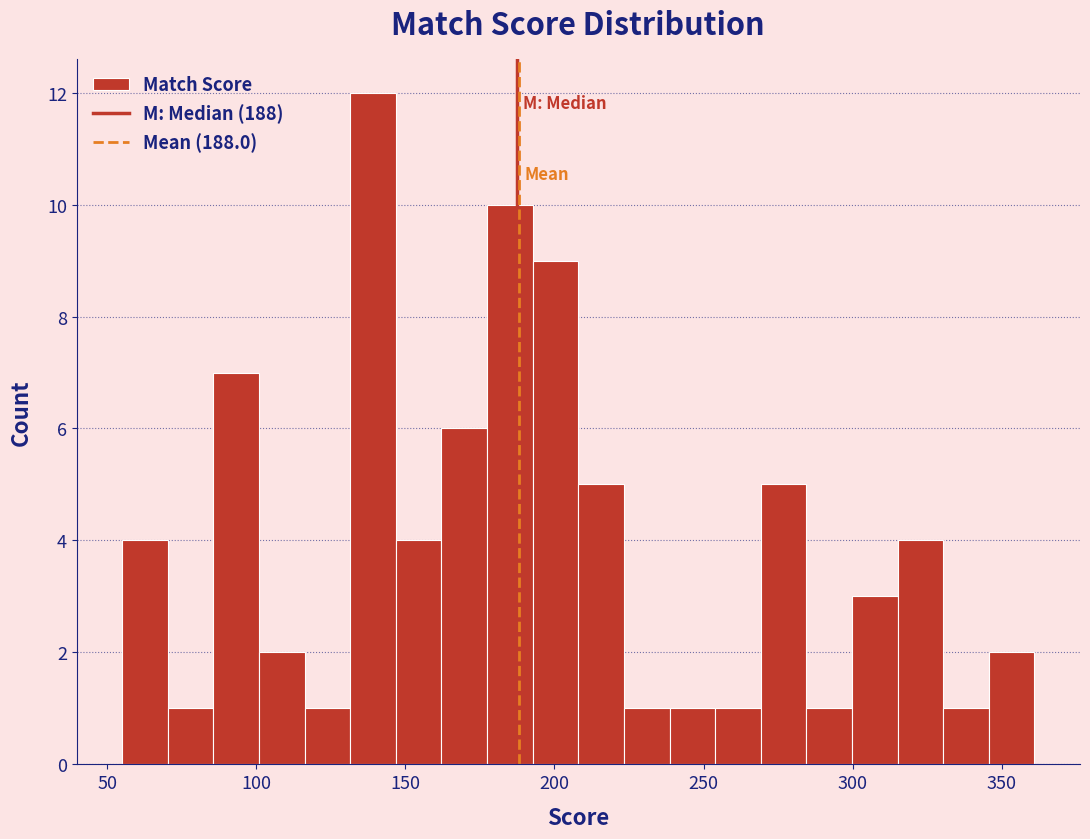

Read against the x-axis, roughly where is the centre of the tallest bar?

140